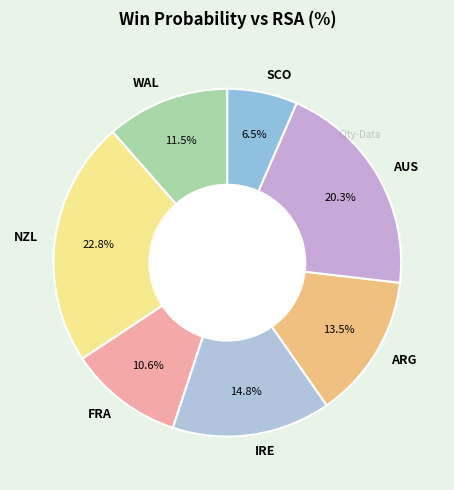

To the nearest percent, what is the difference between the NZL and SCO slice percentages?

16%